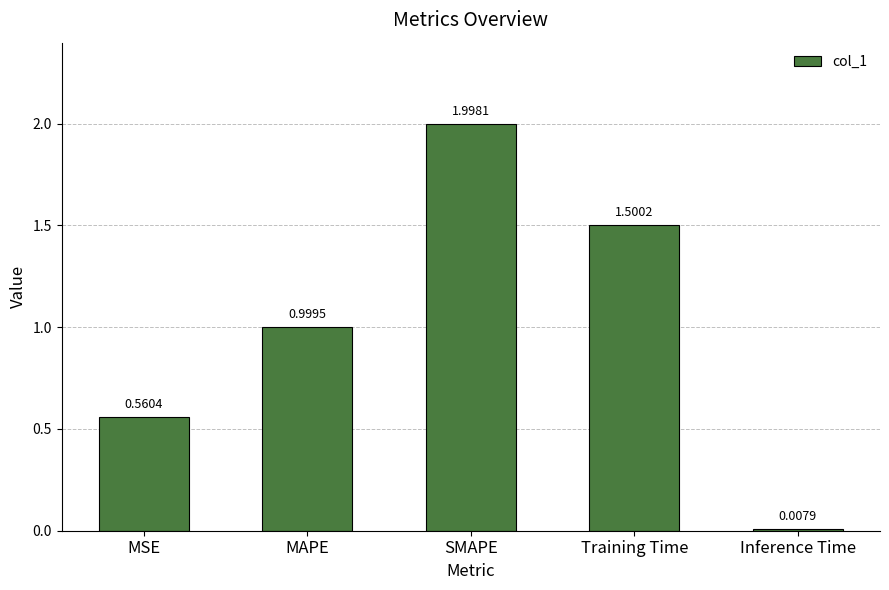

What is the label of the 4th bar from the right?

MAPE